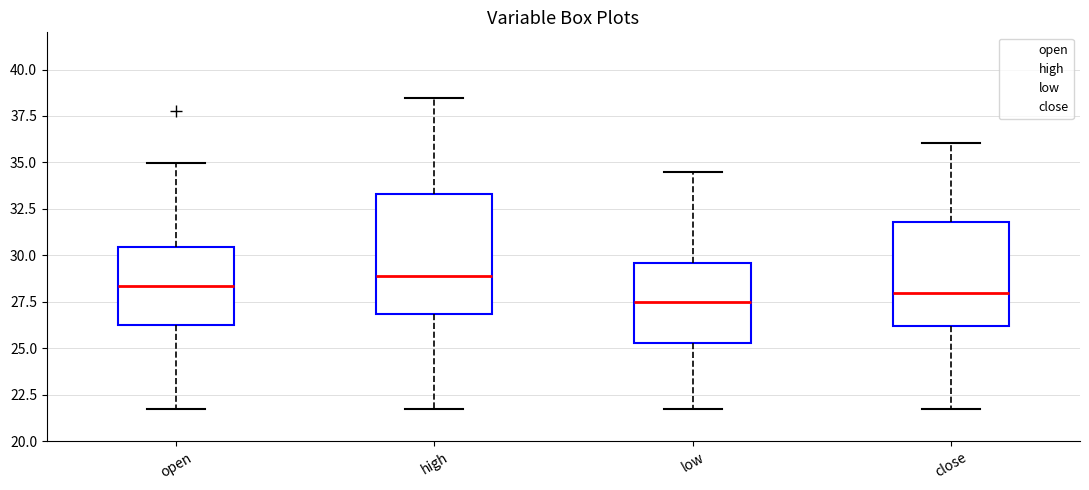

Comparing the boxes themselves (not the whiskers), which one is the tallest?

high